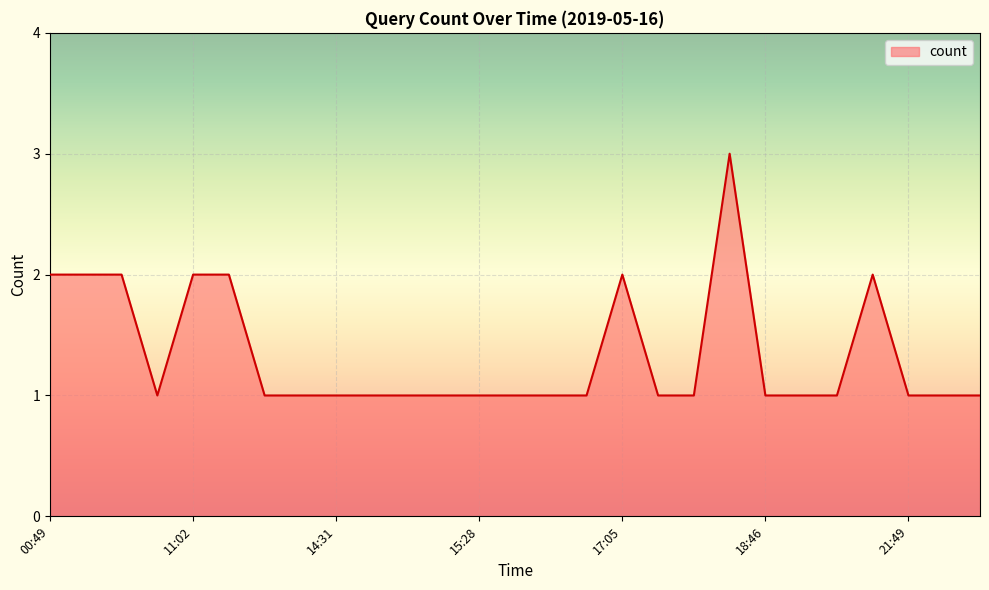

What is the difference between the maximum and second lowest values?

2